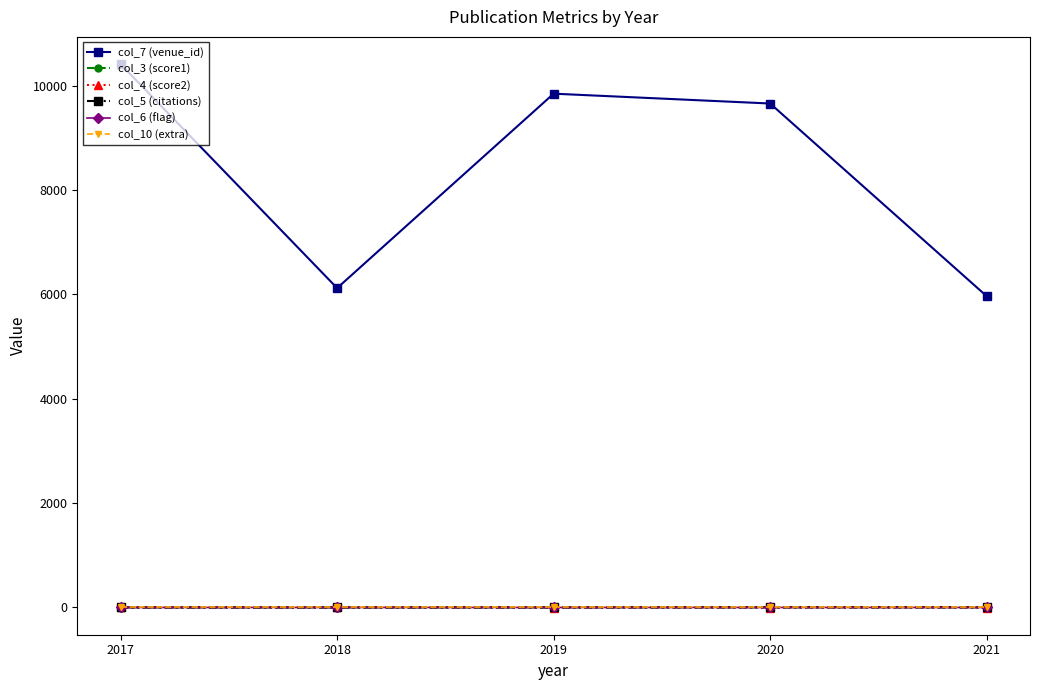

Which series has the largest range (max minus min)?

col_7 (venue_id)